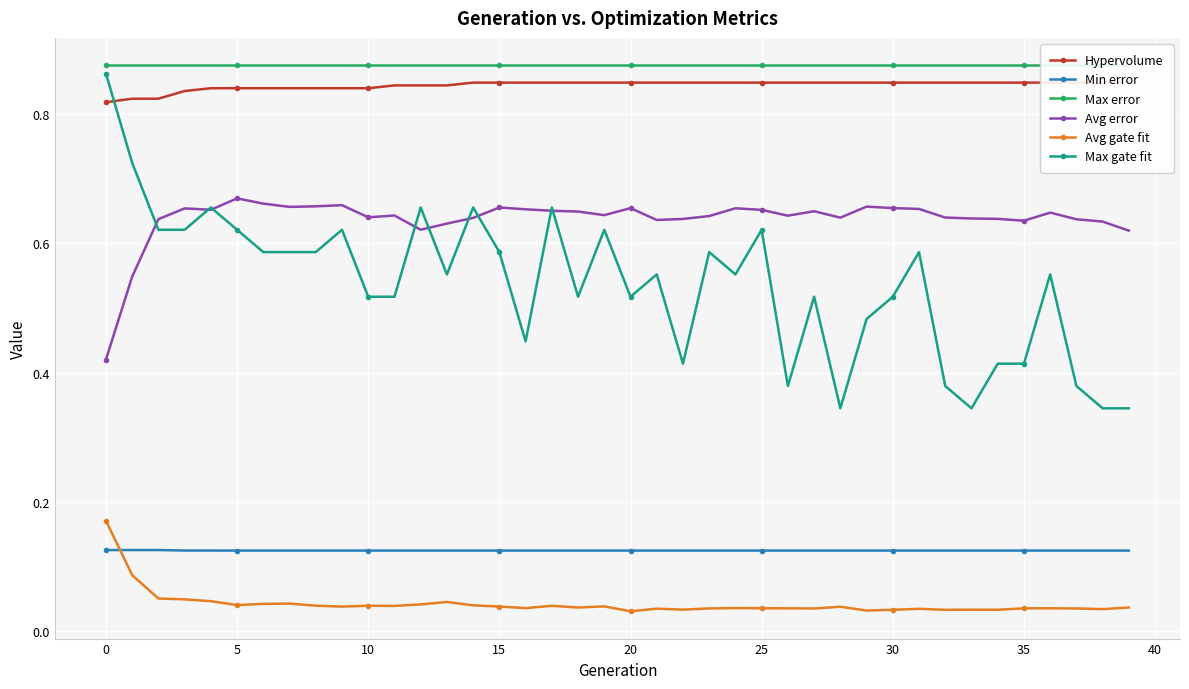

At 11, list the series in order from smallest to largest.

Avg gate fit, Min error, Max gate fit, Avg error, Hypervolume, Max error